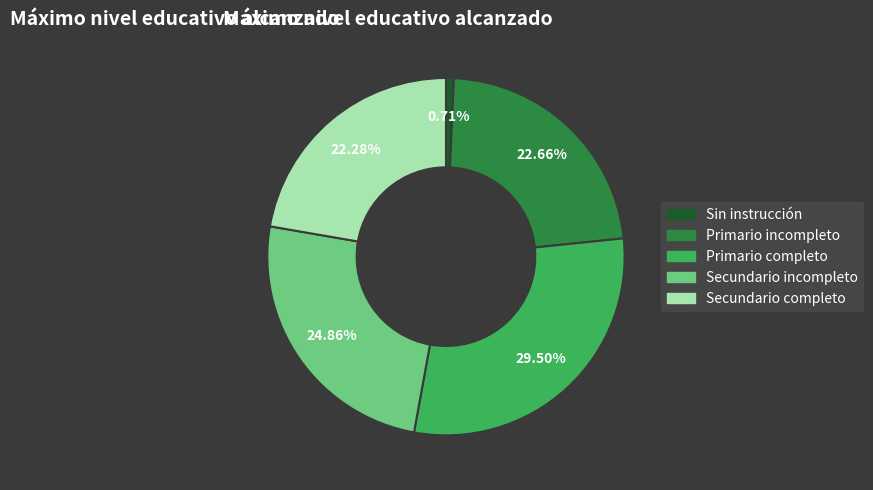

To the nearest percent, what is the average slice percentage?

20%